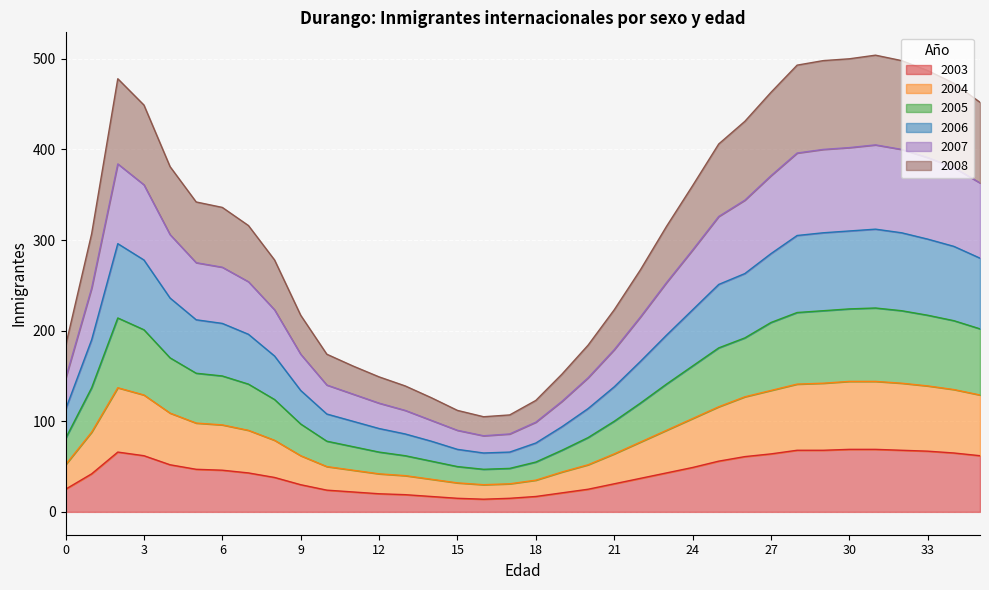

How many data points does each series have?

36